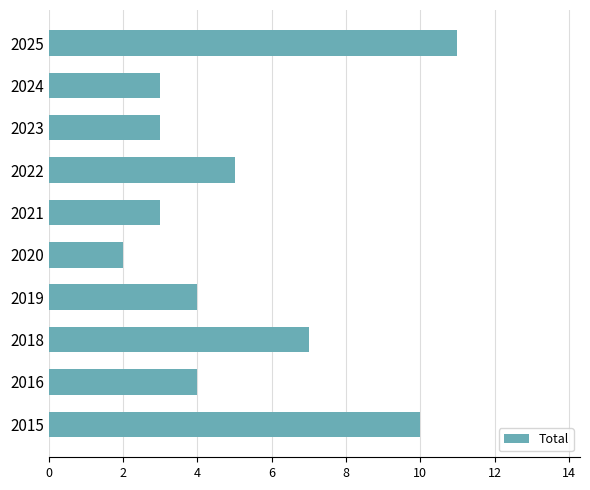

How many bars are there in total?

10